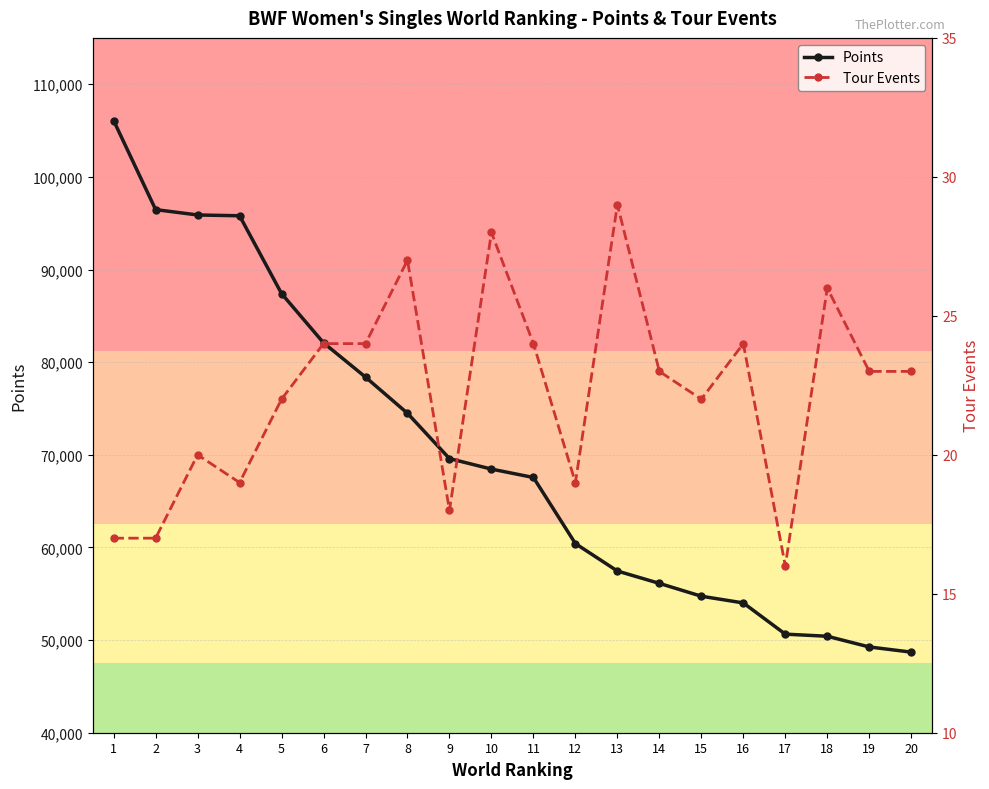

At which label does Points reach its minimum?

20